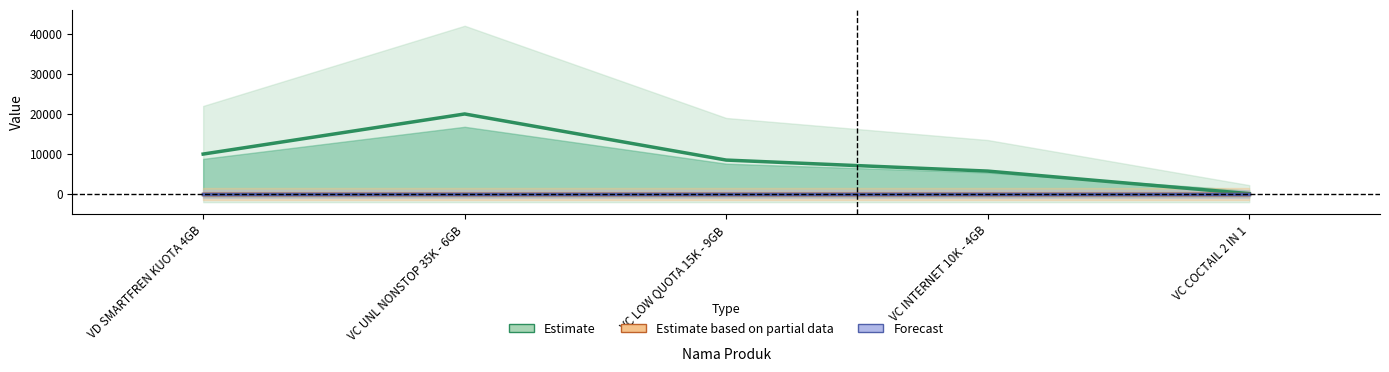

Between VC LOW QUOTA 15K - 9GB and VC COCTAIL 2 IN 1, which is larger?

VC LOW QUOTA 15K - 9GB